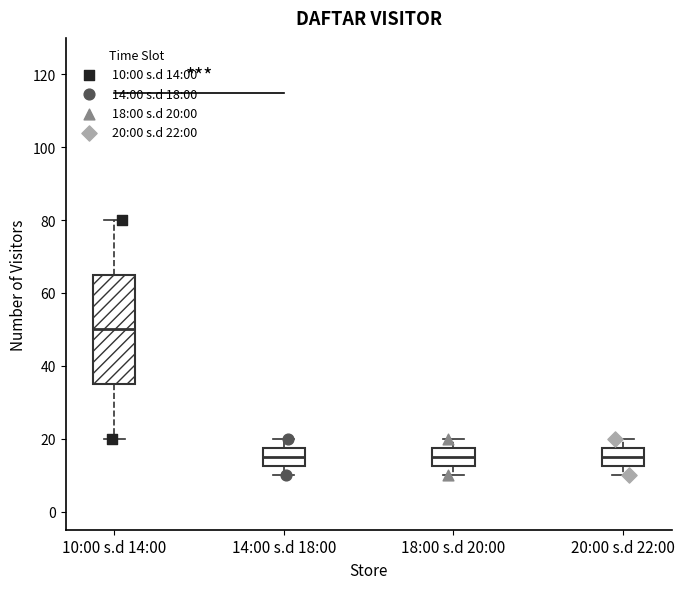

Reading left to right, read every box against the y-axis: the position of its median line, the range the box covers, and the ends of its whiskers. The values are not printed on the chart, so give them approximately, as read against the axis.

10:00 s.d 14:00: median 50, box 36 to 66, whiskers 20 to 80
14:00 s.d 18:00: median 16, box 12 to 18, whiskers 10 to 20
18:00 s.d 20:00: median 16, box 12 to 18, whiskers 10 to 20
20:00 s.d 22:00: median 16, box 12 to 18, whiskers 10 to 20